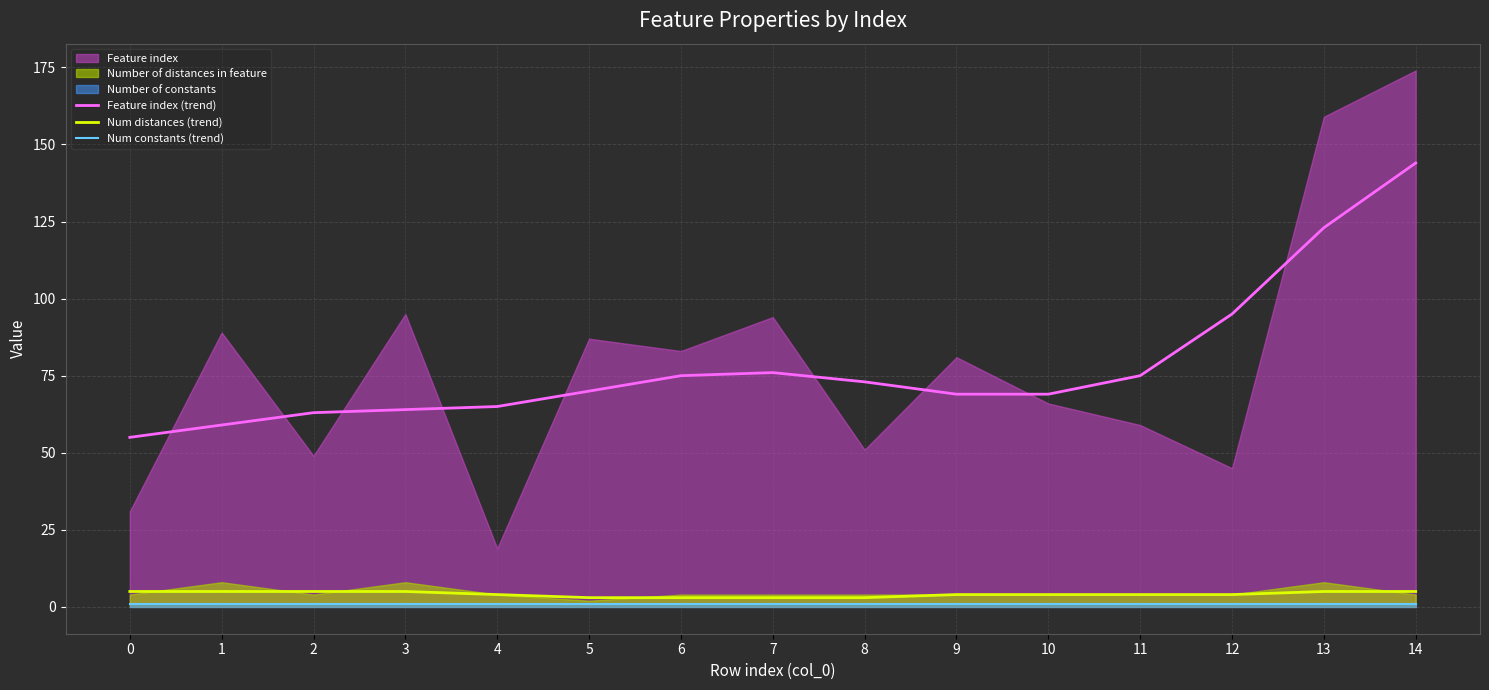

True or false: Num constants (trend) and Num distances (trend) intersect in this chart.

False